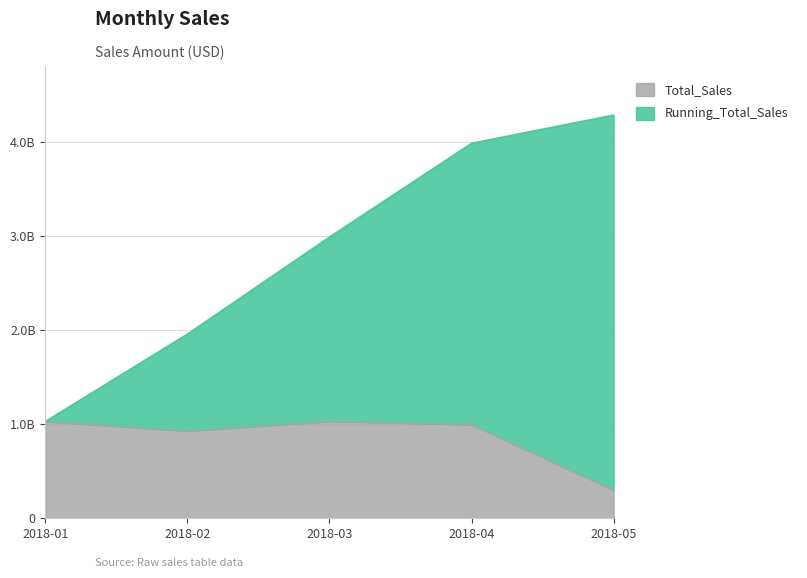

How many distinct data groups are displayed?

2